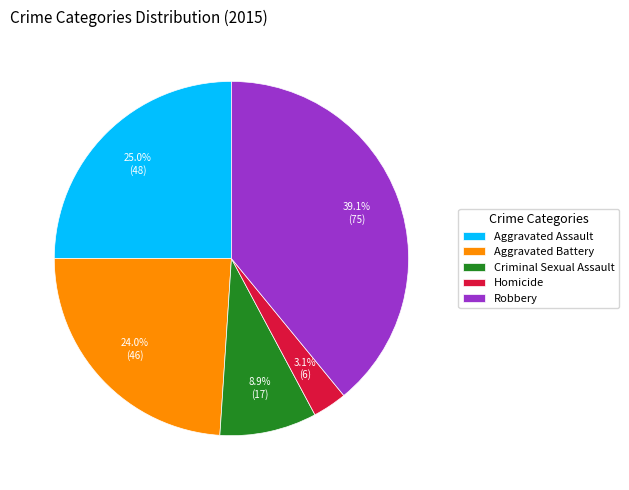

Which category has the biggest portion of the pie?

Robbery